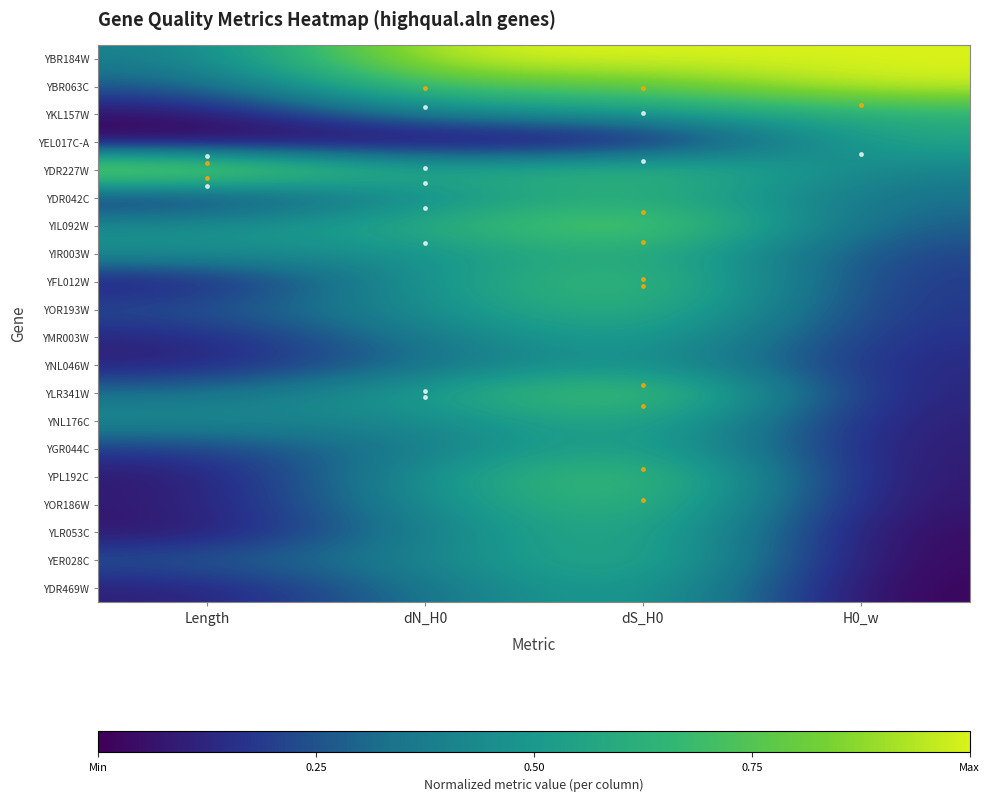

How many data points does each series have?

4